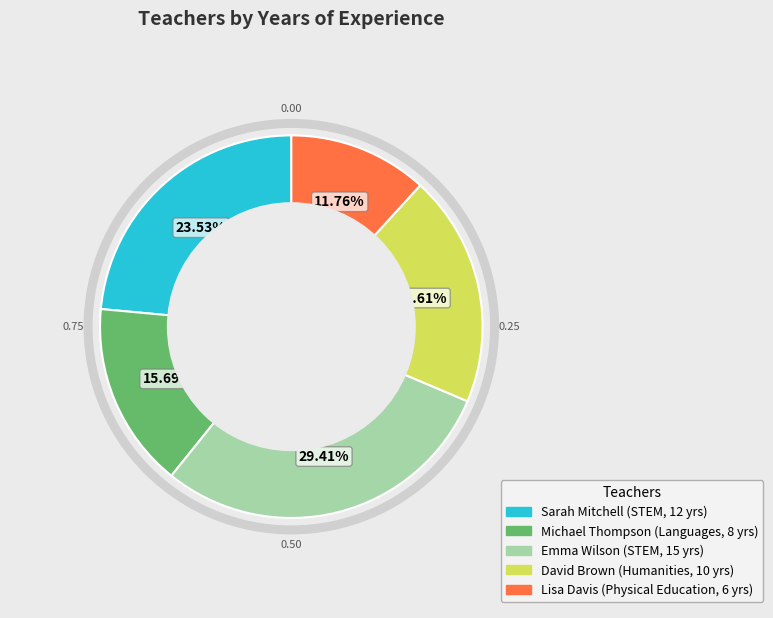

Count the number of slices in the pie.

5